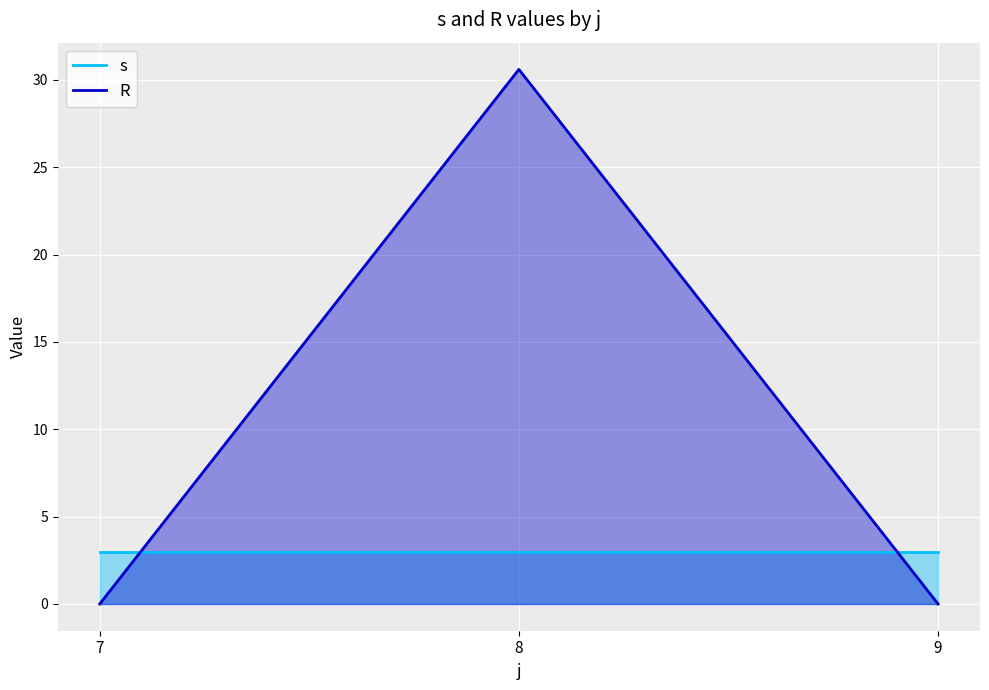

Which series has the largest total across all categories?

R